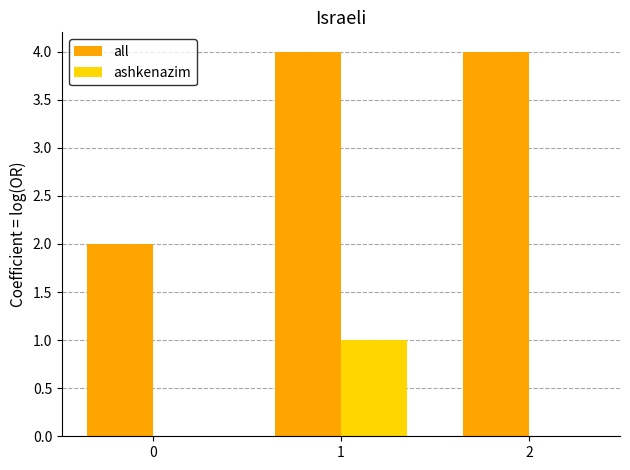

Reading right to left, what are all the values shown in this chart?

all: 4	4	2
ashkenazim: 0	1	0